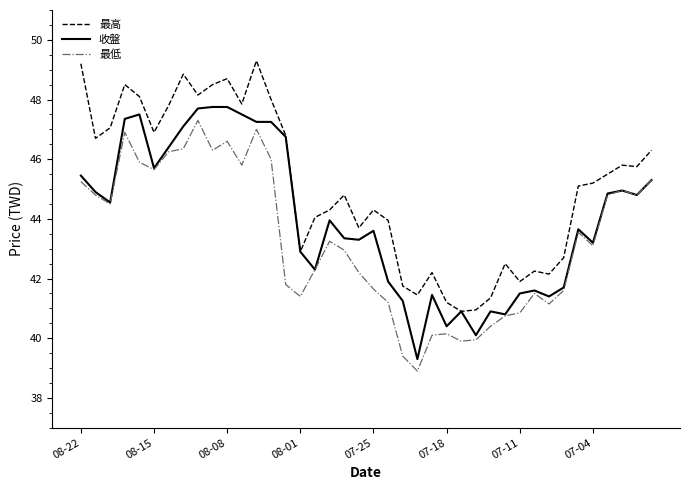

True or false: 最高 and 最低 cross at least once.

False